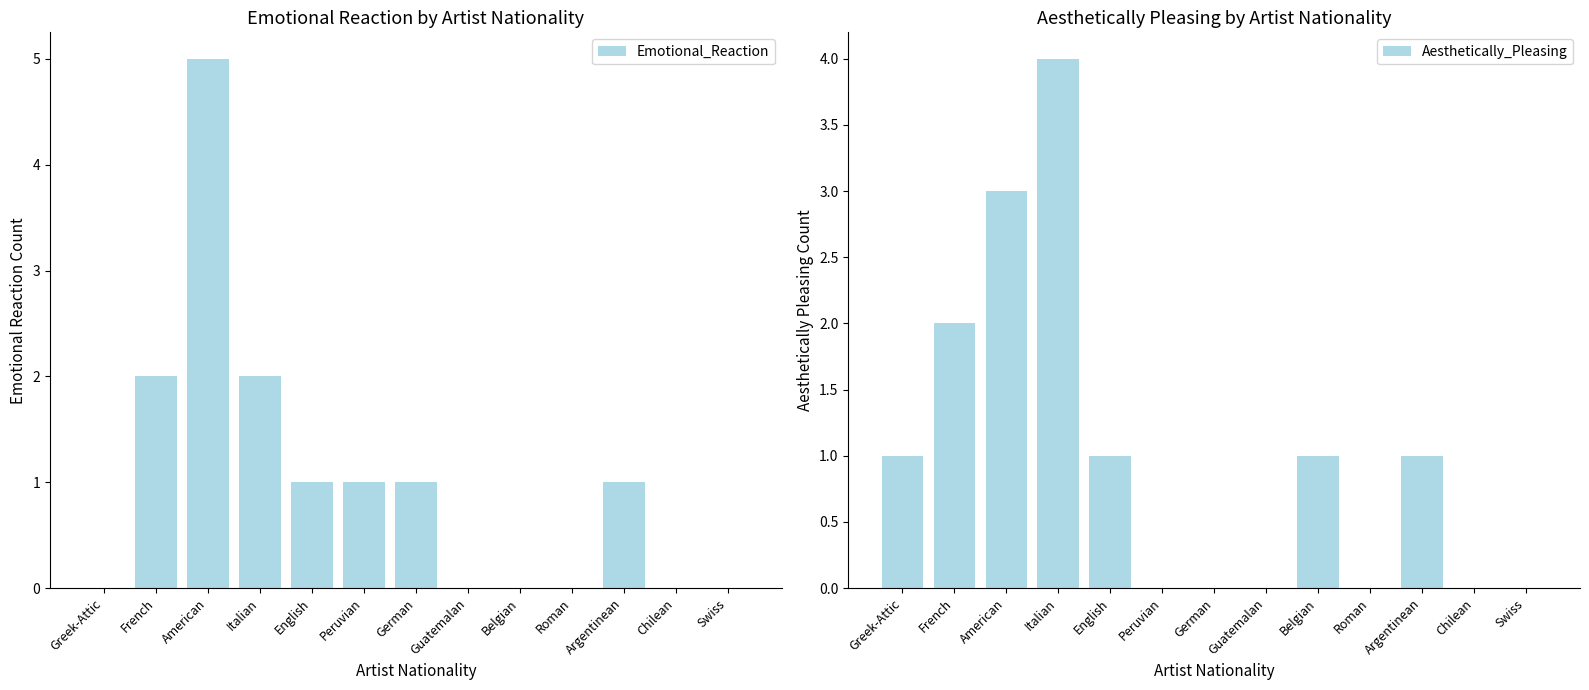

Rank the categories by Aesthetically_Pleasing value from highest to lowest.

Italian, American, French, Greek-Attic, English, Belgian, Argentinean, Peruvian, German, Guatemalan, Roman, Chilean, Swiss